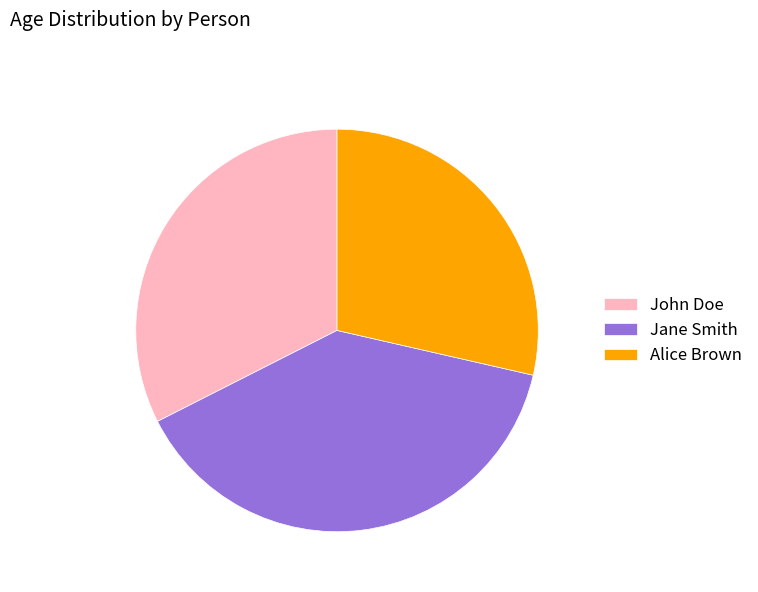

Does any single category account for the majority?

No